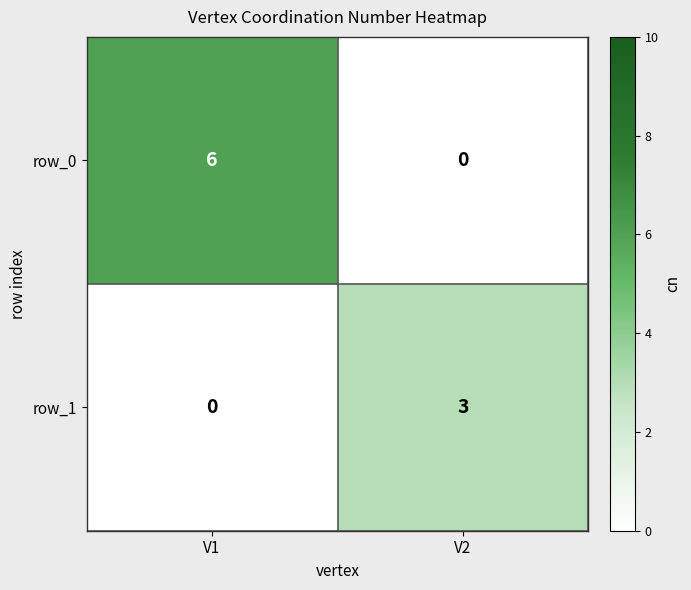

Which series changed the most between V1 and V2?

row_0